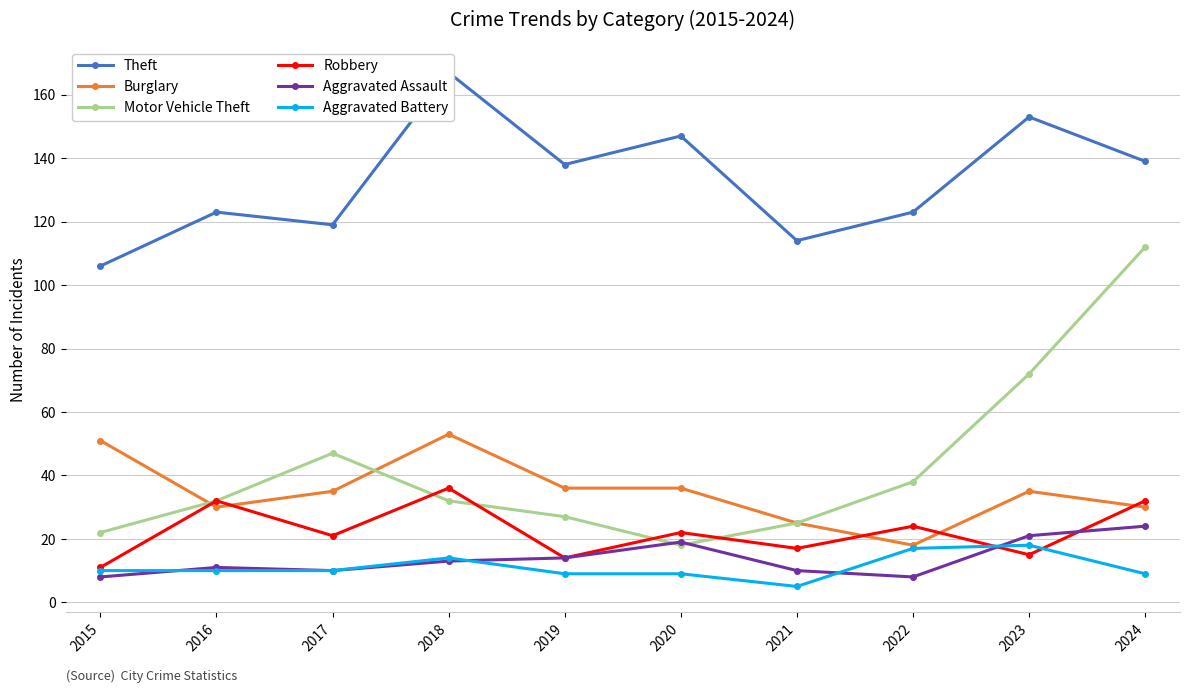

Reading left to right, transcribe all the data shown in this chart.

Theft: 2015=106	2016=123	2017=119	2018=167	2019=138	2020=147	2021=114	2022=123	2023=153	2024=139
Burglary: 2015=51	2016=30	2017=35	2018=53	2019=36	2020=36	2021=25	2022=18	2023=35	2024=30
Motor Vehicle Theft: 2015=22	2016=32	2017=47	2018=32	2019=27	2020=18	2021=25	2022=38	2023=72	2024=112
Robbery: 2015=11	2016=32	2017=21	2018=36	2019=14	2020=22	2021=17	2022=24	2023=15	2024=32
Aggravated Assault: 2015=8	2016=11	2017=10	2018=13	2019=14	2020=19	2021=10	2022=8	2023=21	2024=24
Aggravated Battery: 2015=10	2016=10	2017=10	2018=14	2019=9	2020=9	2021=5	2022=17	2023=18	2024=9